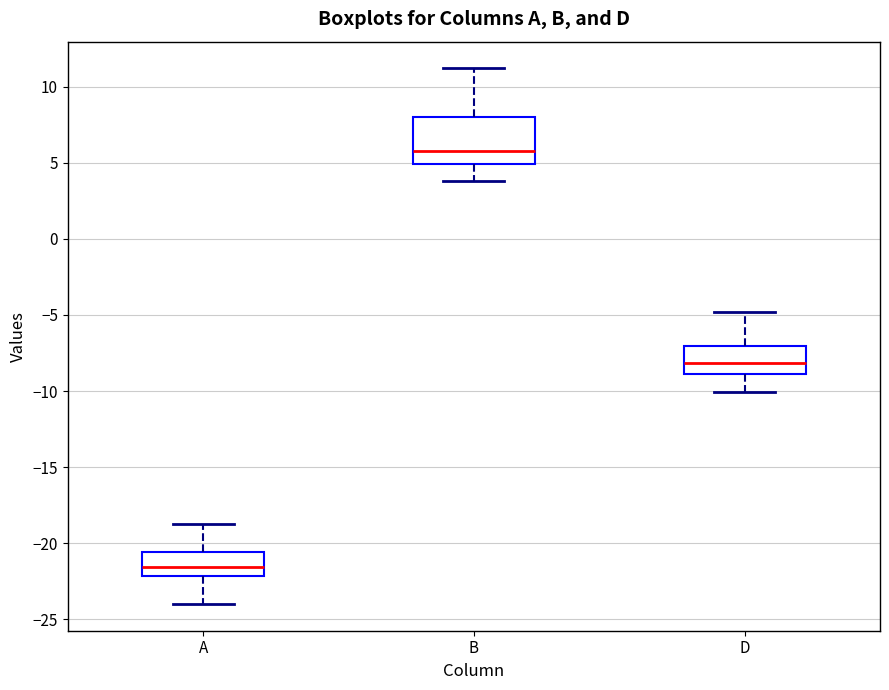

Which box's median line is the lowest?

A